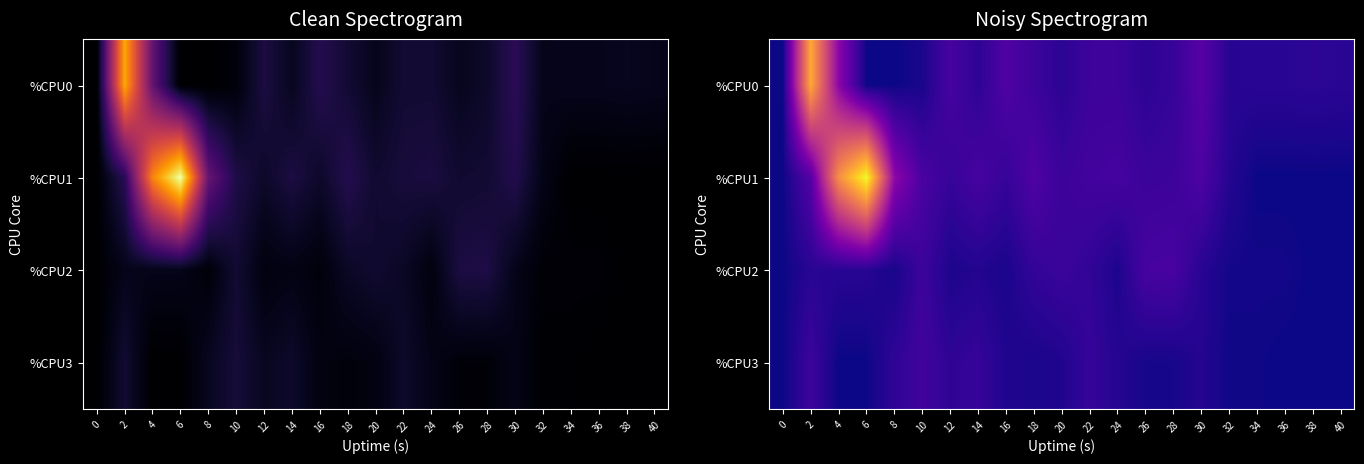

Count the number of data series in this chart.

4